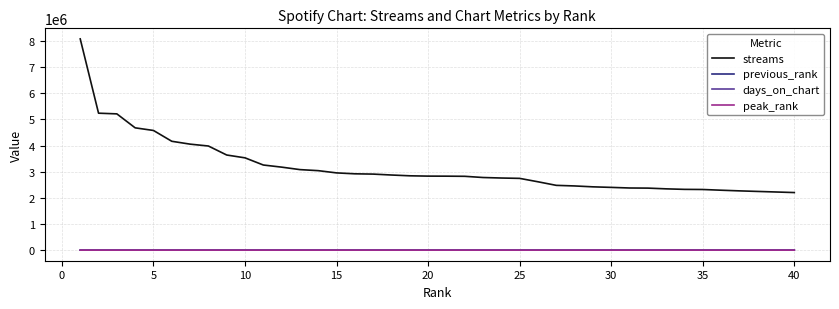

Which series has the largest total across all categories?

streams